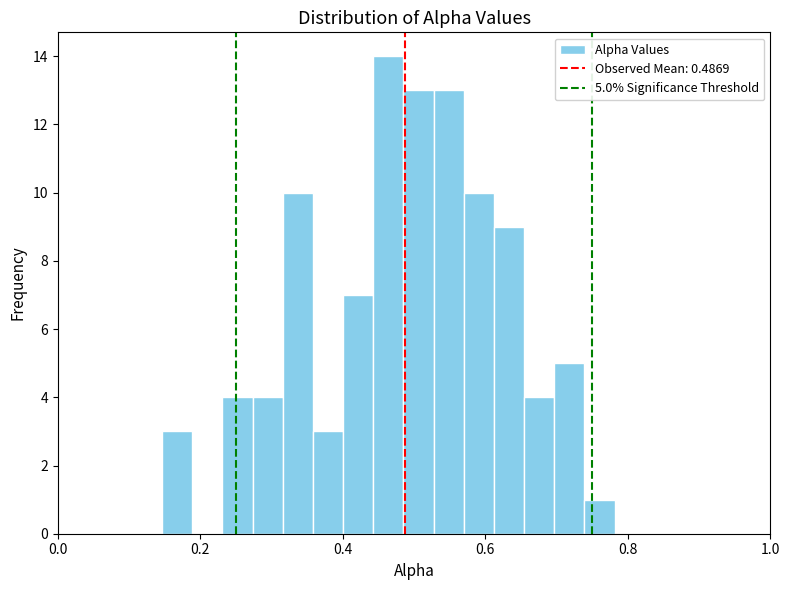

Around what value on the x-axis is the tallest bar? Give the approximate position of its centre, as read against the axis.

0.46